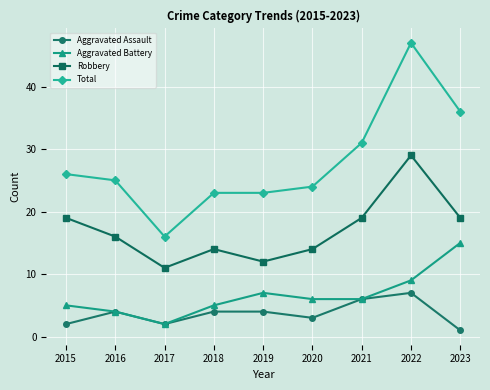

At which category does Aggravated Battery reach its first local valley?

2017